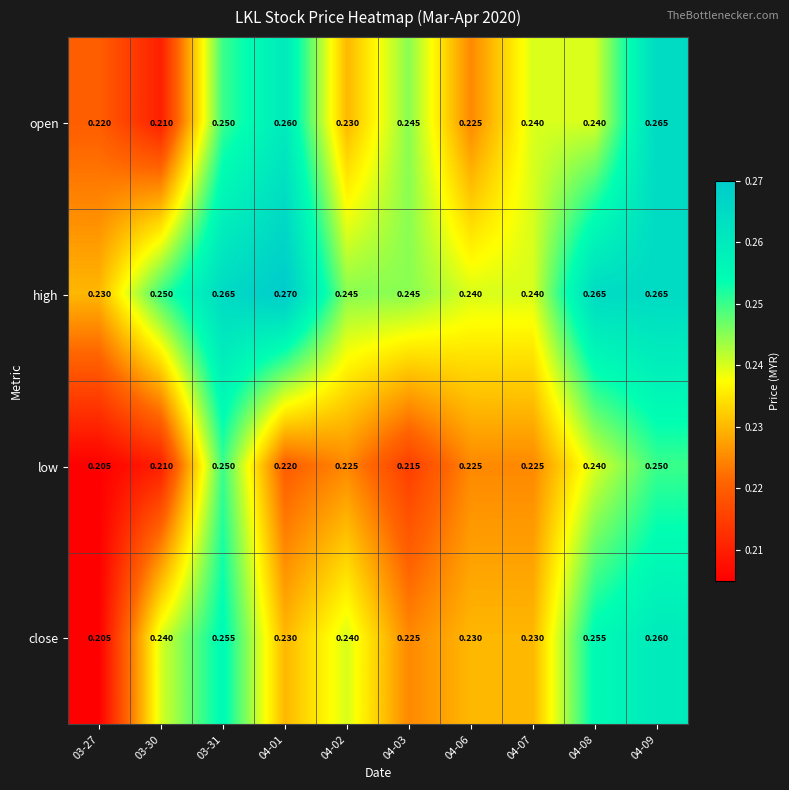

Between 03-31 and 04-02, which series saw the biggest shift?

low